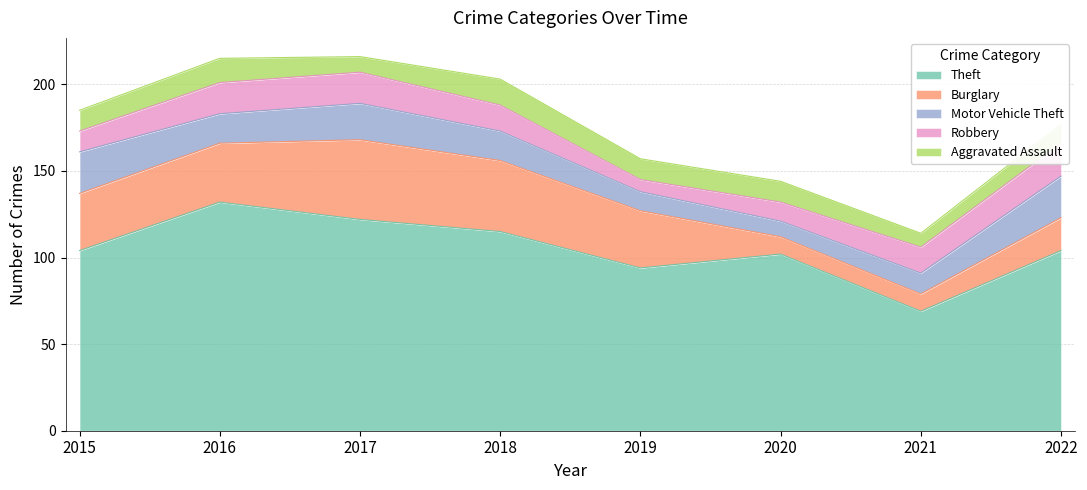

What is the average value of the Burglary series?

28